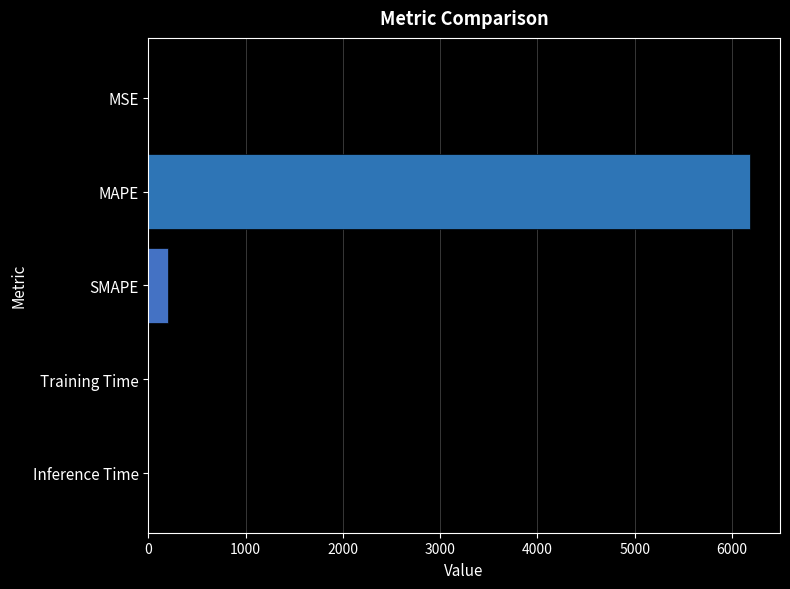

Which label corresponds to the largest value in the chart?

MAPE